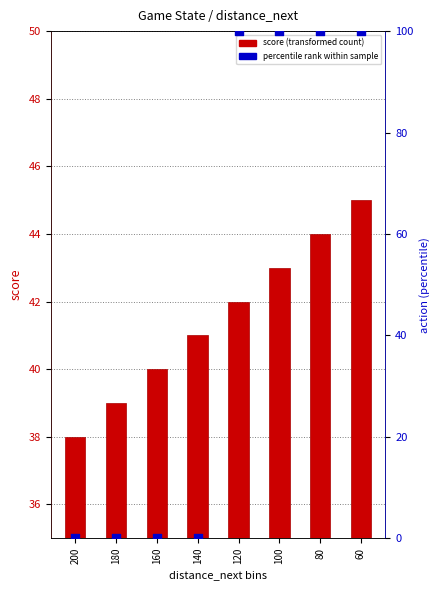

Which series contains the lowest Y value?

percentile rank within the sample